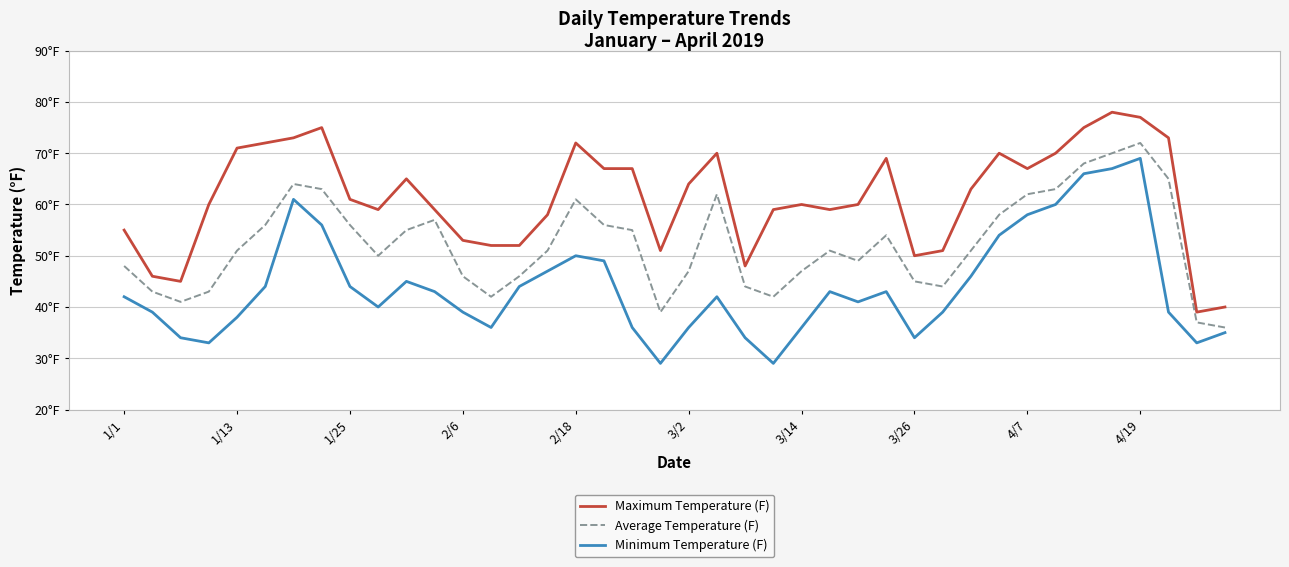

What is the label of the 12th point from the left?

11